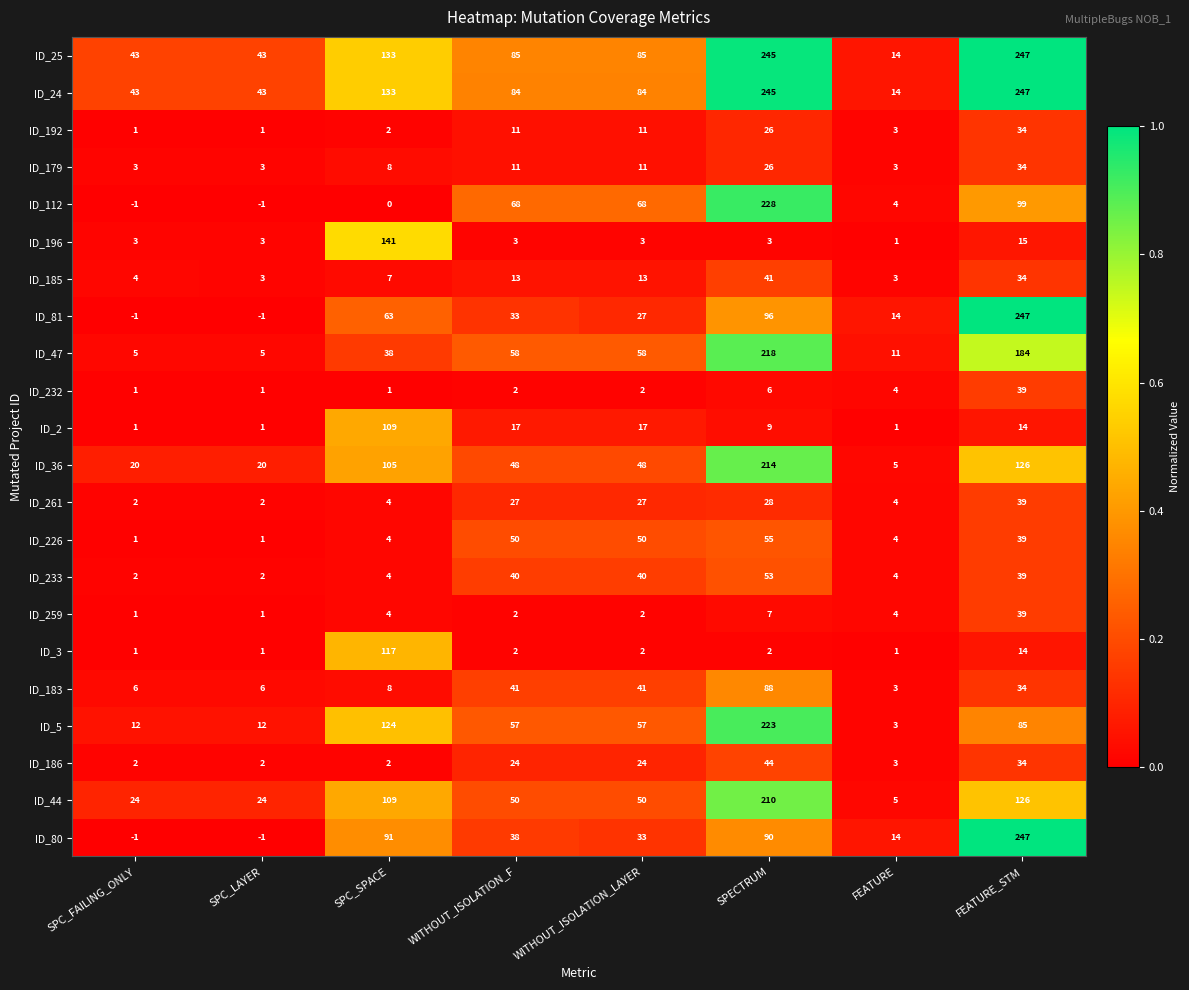

The value of ID_44 at SPECTRUM is 362. True or false?

False